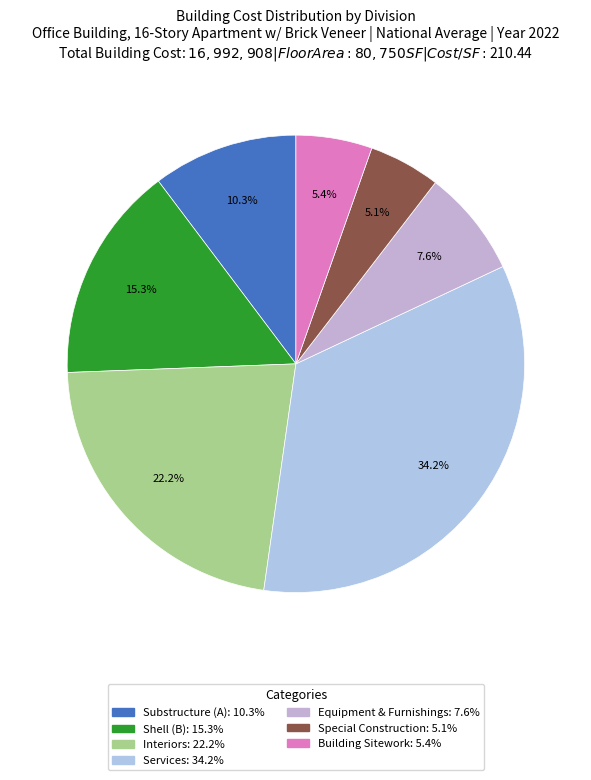

Count the number of slices in the pie.

7